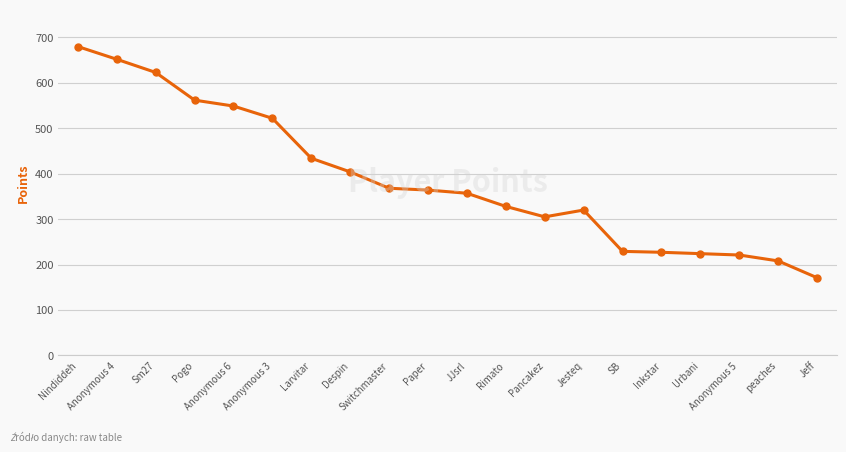

What is the difference between the maximum and minimum values?

509